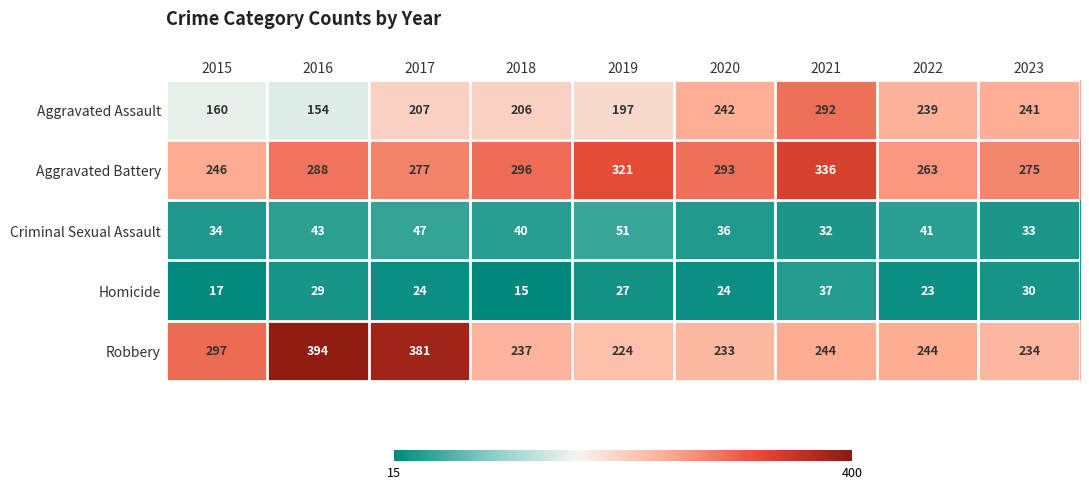

Which series has the largest total across all categories?

Aggravated Battery